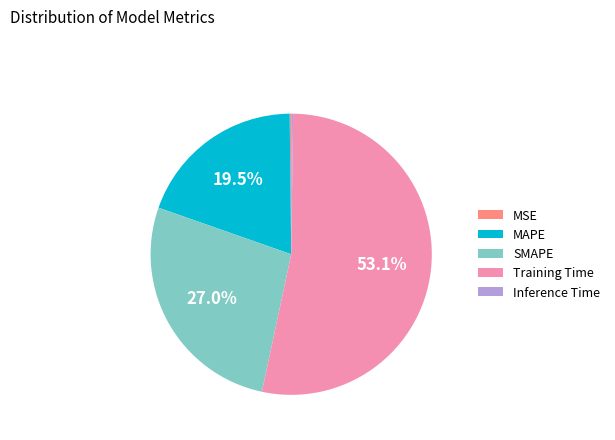

Is there any slice that represents more than half of the pie?

Yes